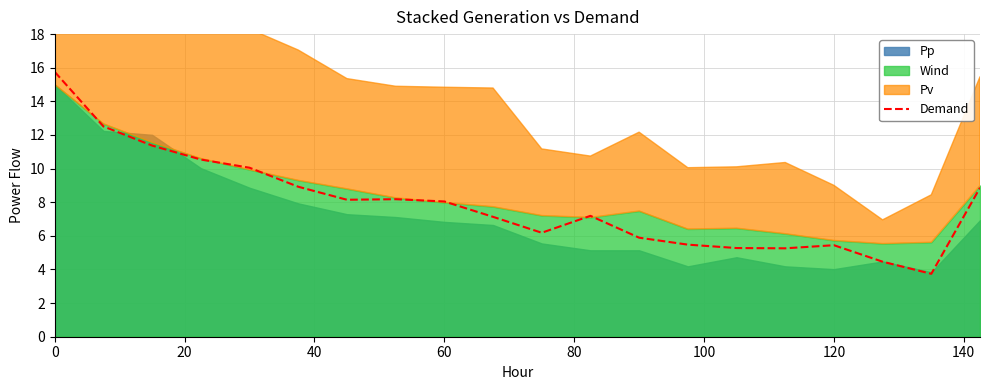

How many interior local valleys (lower than both neighbors) does the data have?

4